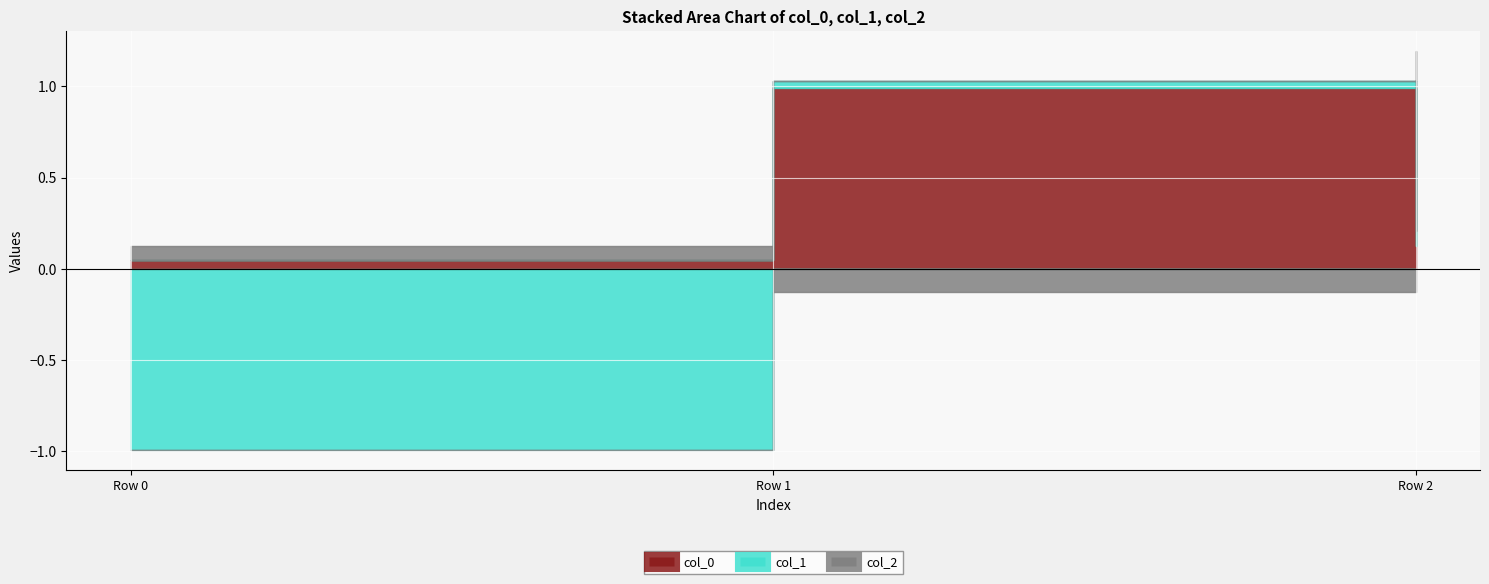

Where does the col_2 series first go above 0?

Row 0